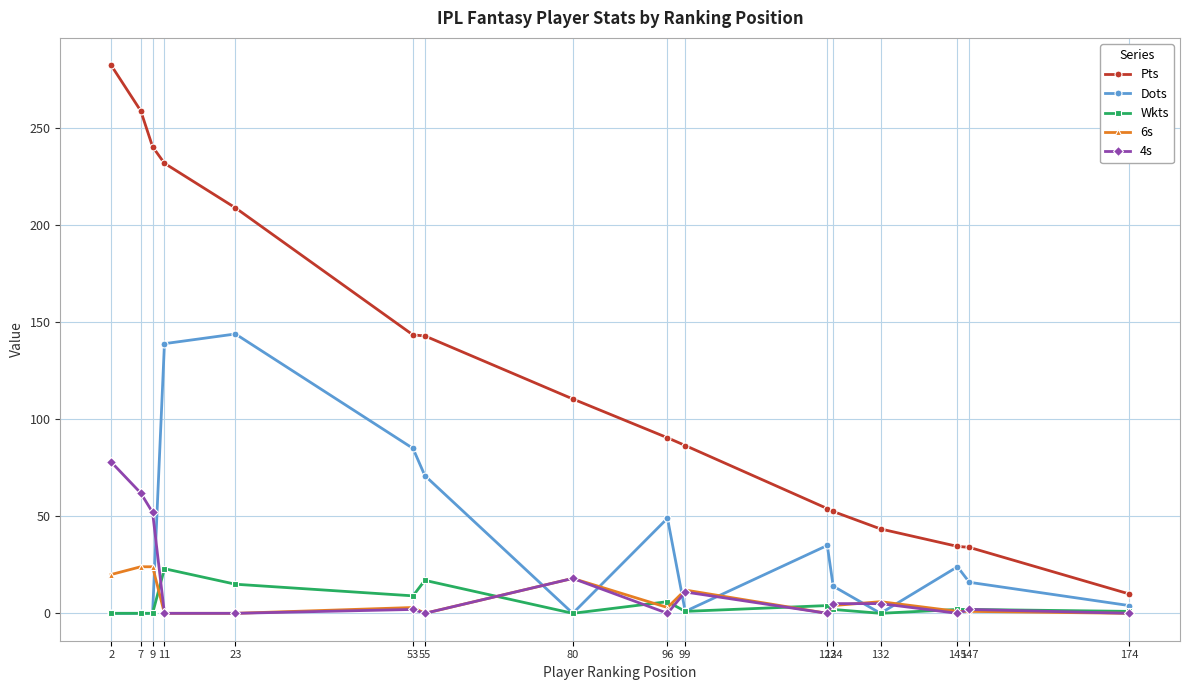

What is the total value across all series at 11?

394.0